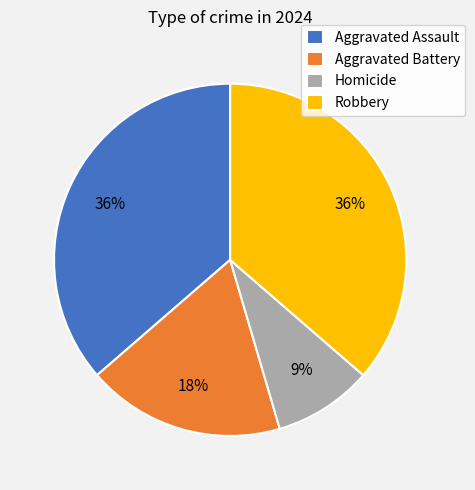

Is it true that Aggravated Assault is 43% of the pie?

False